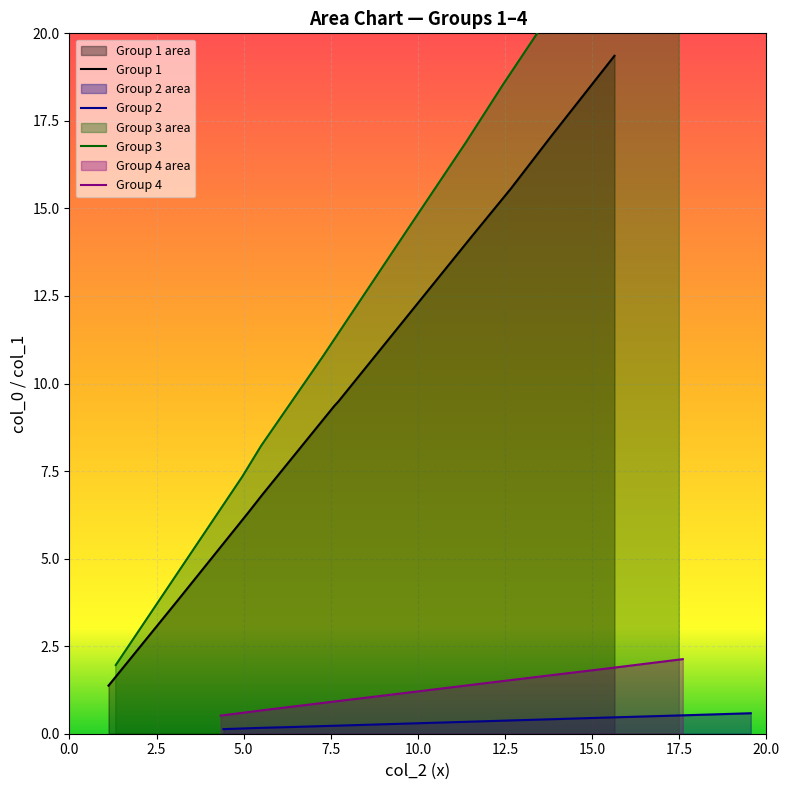

Is it true that col_1_group2 equals 0.8 at 12.5?

False